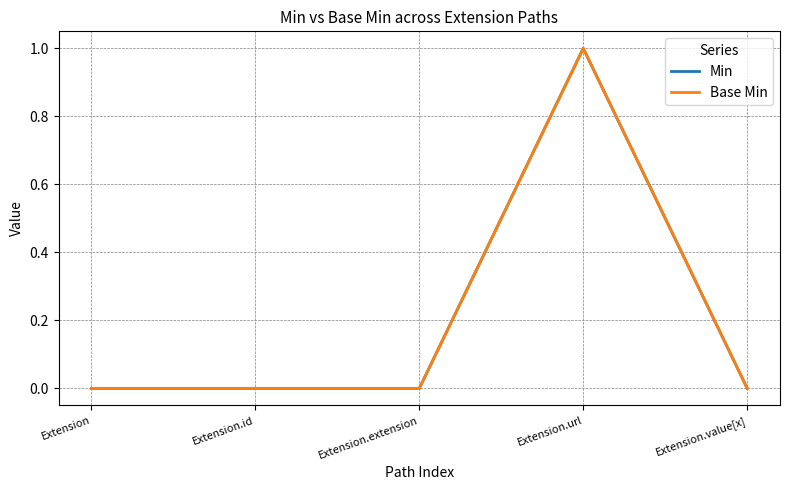

Is this an area chart (filled region under the line)?

No